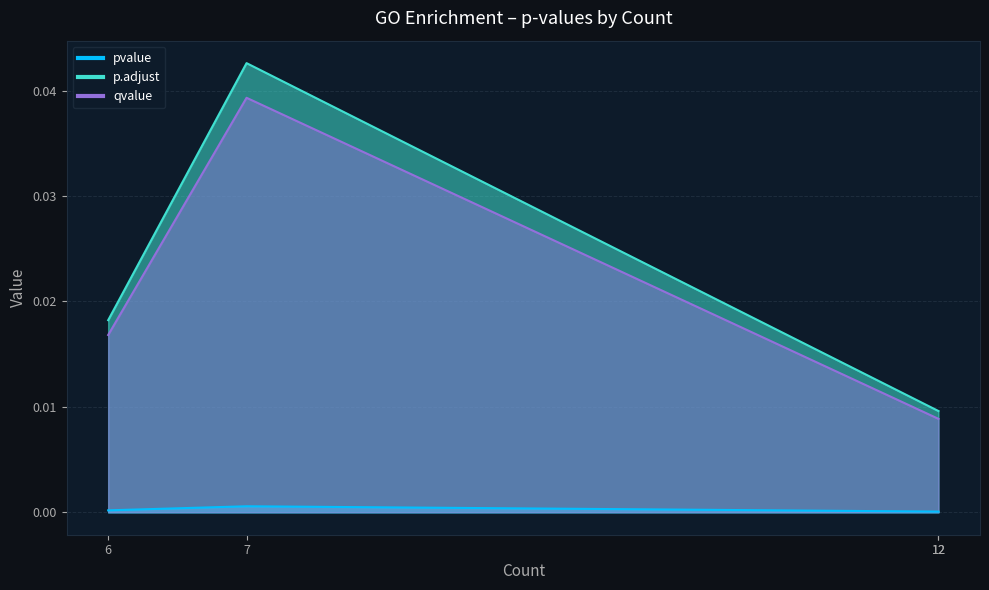

Rank the series by their maximum value, from highest to lowest.

p.adjust, qvalue, pvalue